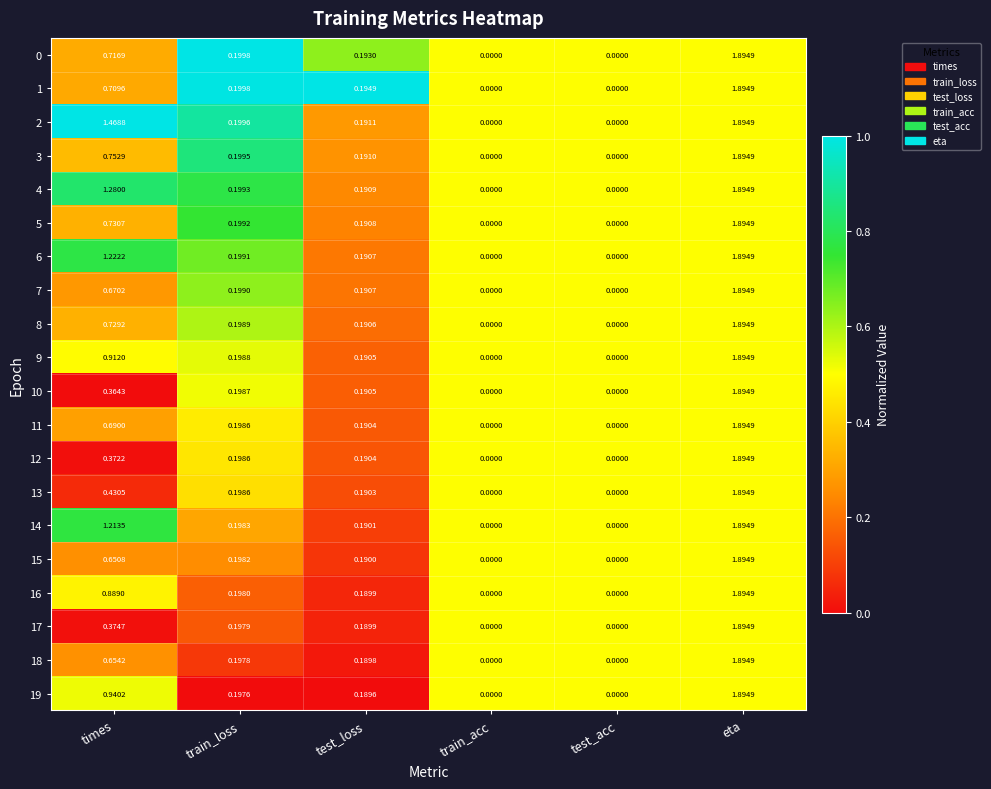

Which label corresponds to the largest value in the chart?

eta